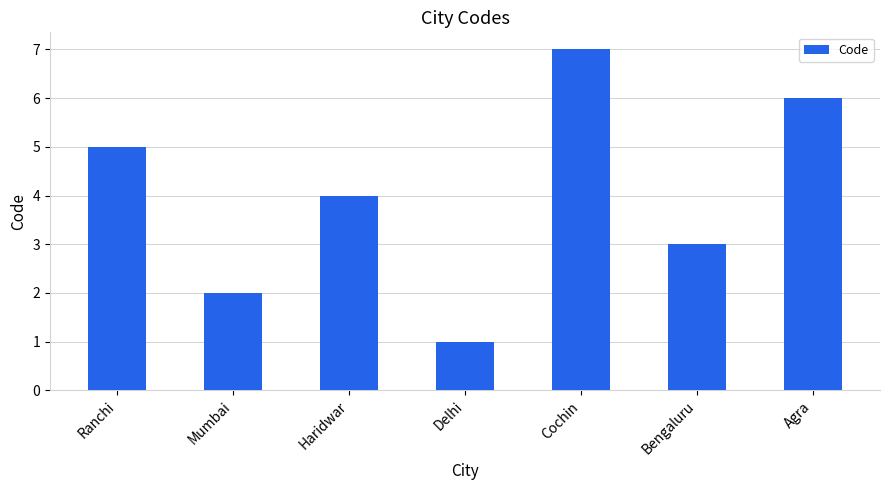

Which category has the highest value across all series?

Cochin